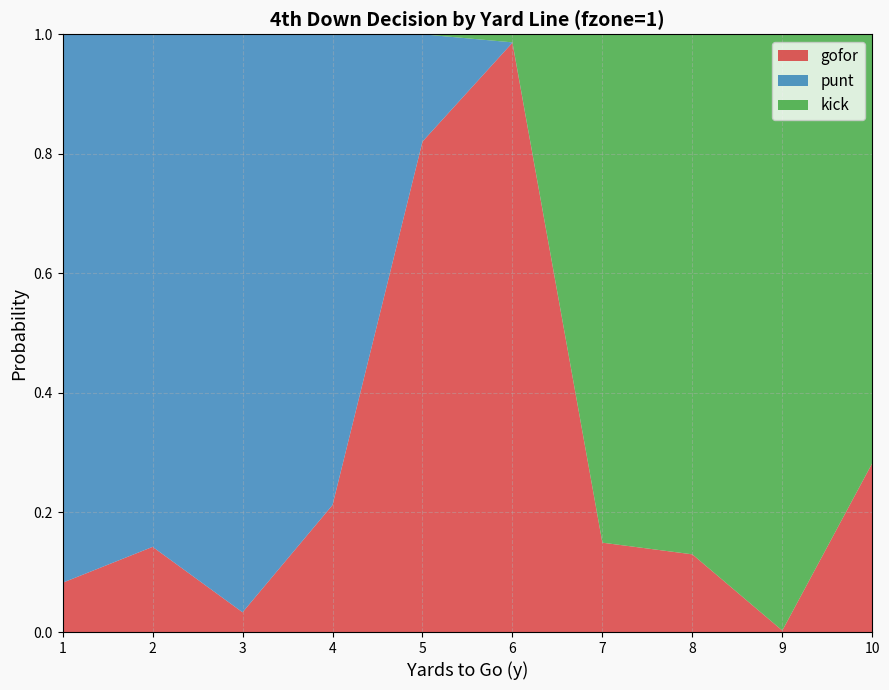

Reading right to left, extract all data points from this chart.

gofor: 0.3	0.0	0.1	0.1	1.0	0.8	0.2	0.0	0.1	0.1
punt: 0.0	0.0	0.0	0.0	0.0	0.2	0.8	1.0	0.9	0.9
kick: 0.7	1.0	0.9	0.9	0.0	0.0	0.0	0.0	0.0	0.0